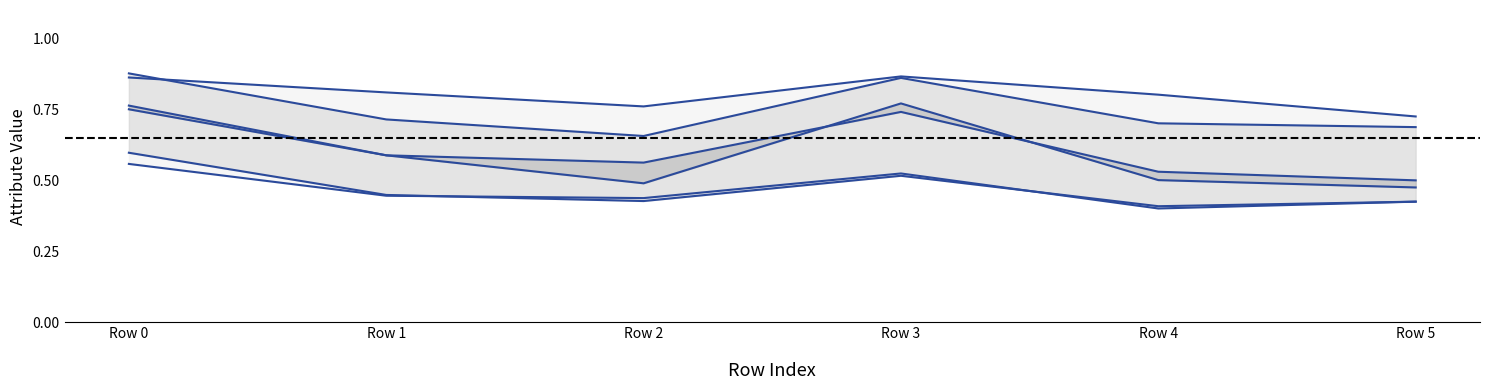

Reading right to left, what are all the values shown in this chart?

ATTRIBUTE 1: 0.4	0.4	0.5	0.4	0.4	0.6
ATTRIBUTE 2: 0.4	0.4	0.5	0.4	0.4	0.6
ATTRIBUTE 3: 0.5	0.5	0.8	0.5	0.6	0.8
ATTRIBUTE 4: 0.5	0.5	0.7	0.6	0.6	0.8
ATTRIBUTE 5: 0.7	0.7	0.9	0.7	0.7	0.9
ATTRIBUTE 6: 0.7	0.8	0.9	0.8	0.8	0.9